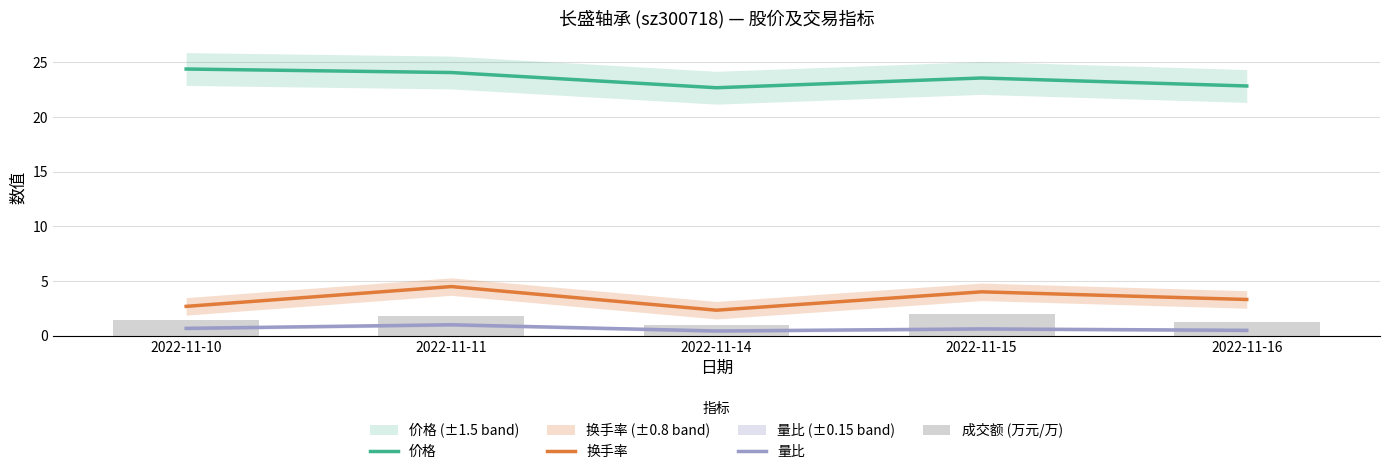

How many values in the 成交额 (万元/万) series are below 1?

1